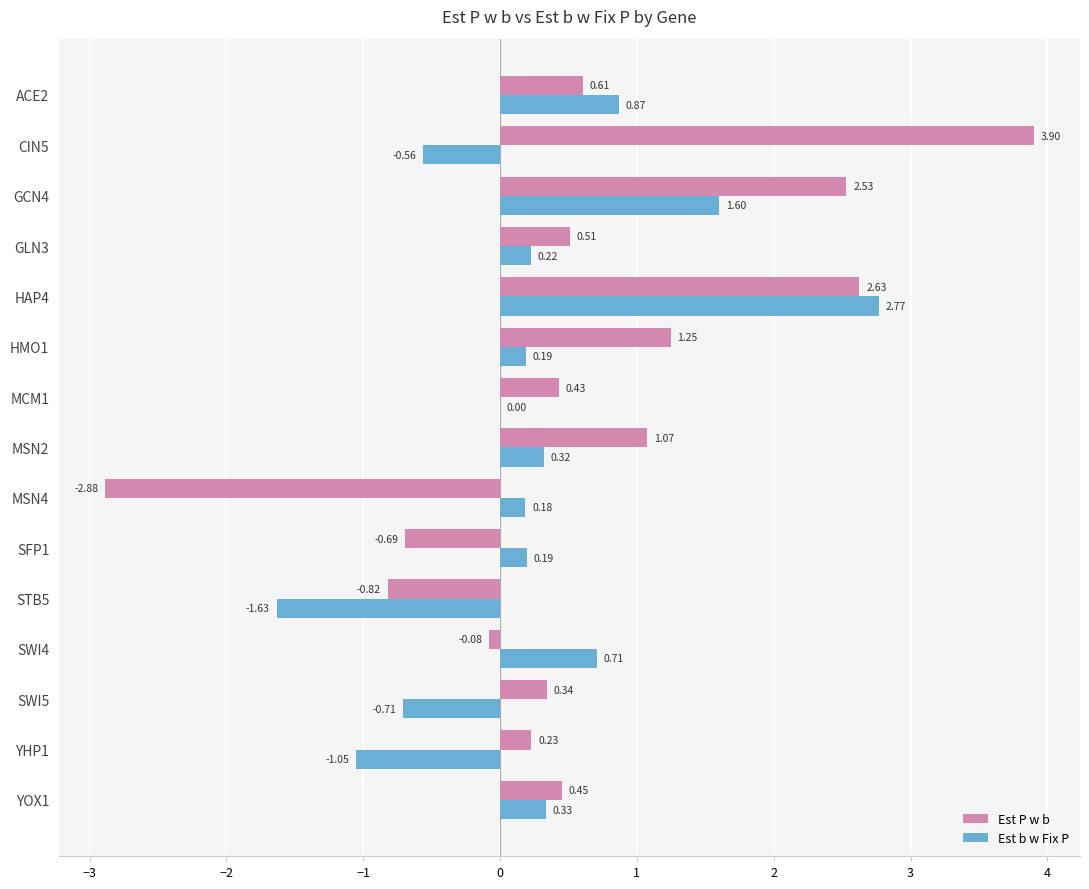

What is the sum of all Est P w b values?

9.5